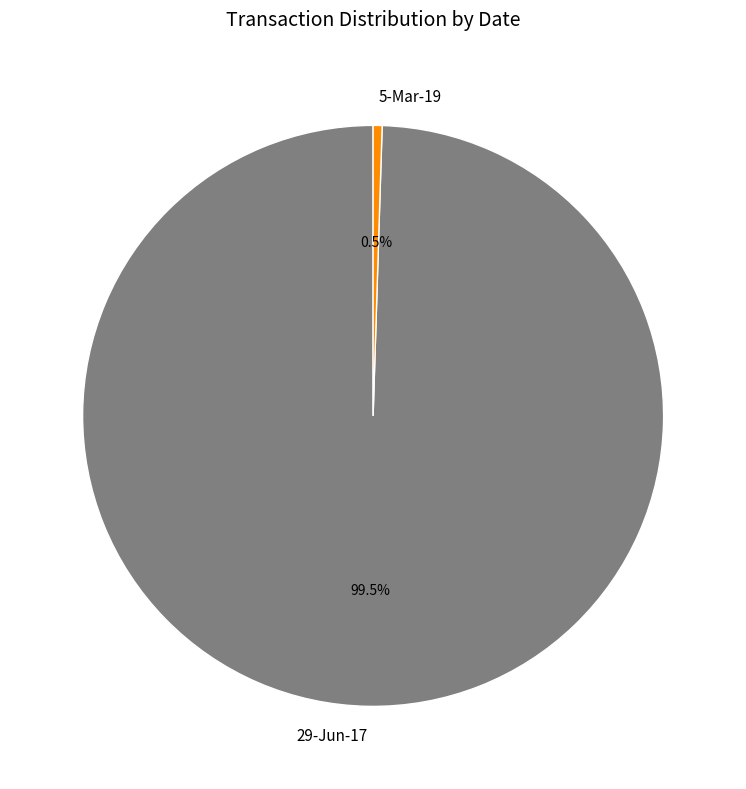

Combined, do 29-Jun-17 and 5-Mar-19 account for over 50%?

Yes